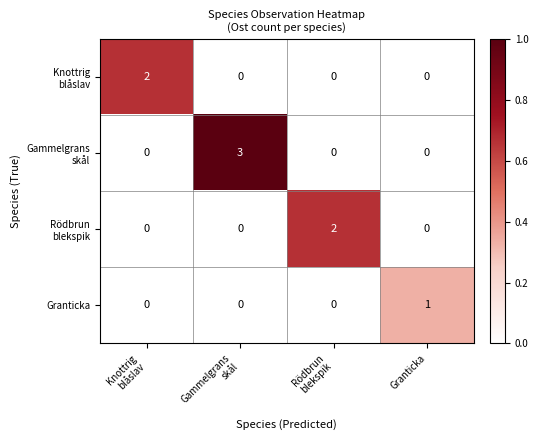

Count the Granticka values in the range 0 to 1.

4